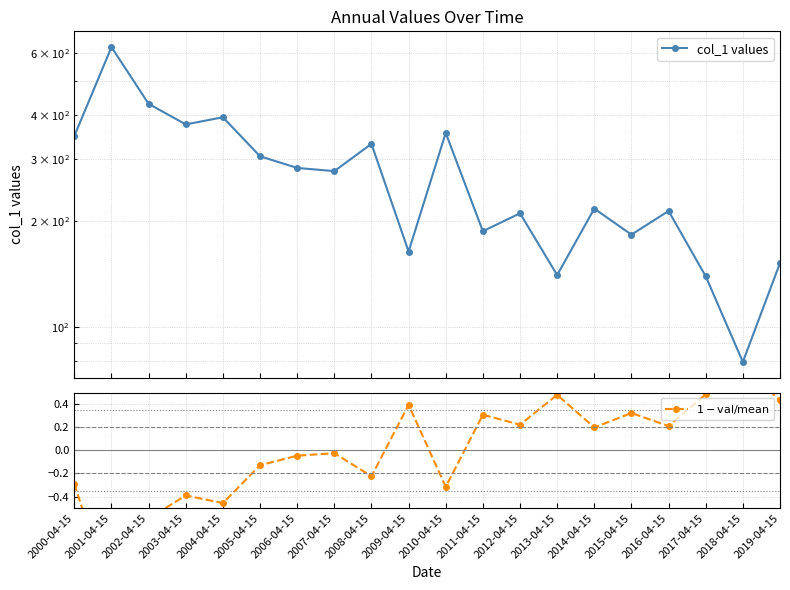

The $1 - \mathrm{val}/\mathrm{mean}$ series shows 0.4 at 2009-04-15. True or false?

True